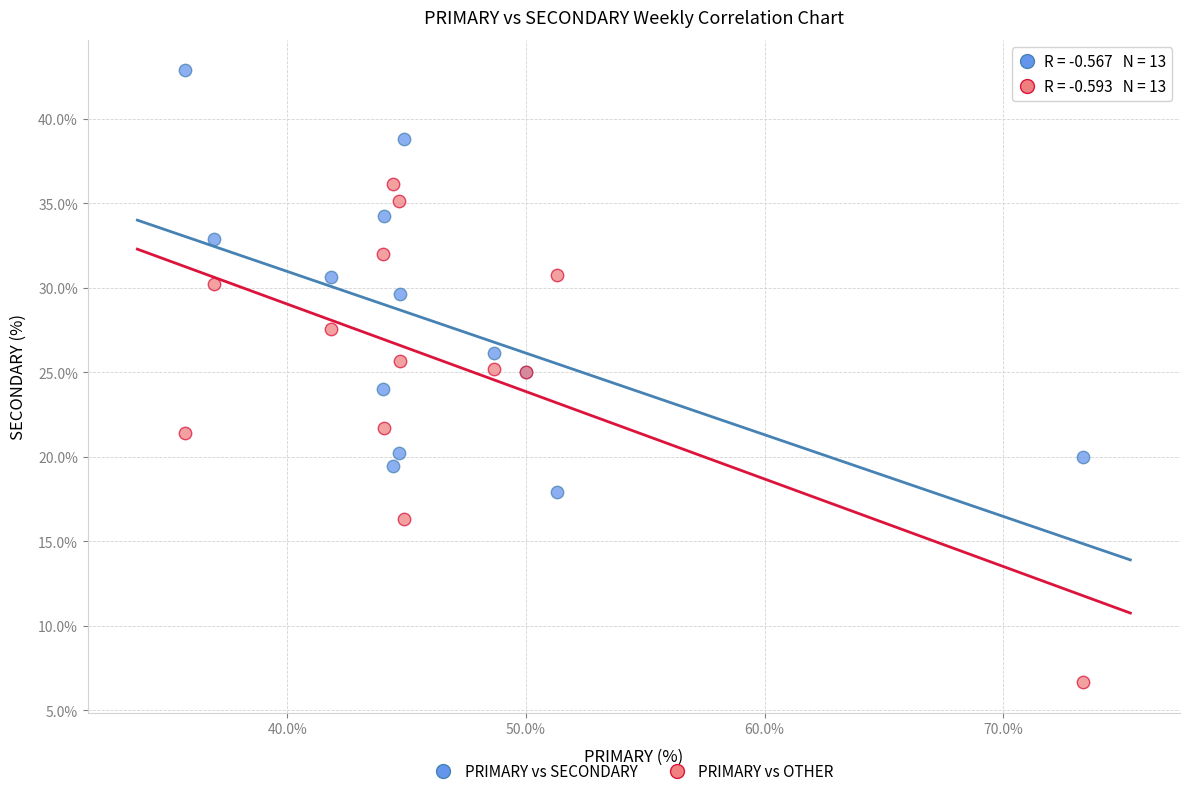

Which series reaches the maximum Y coordinate?

PRIMARY vs SECONDARY